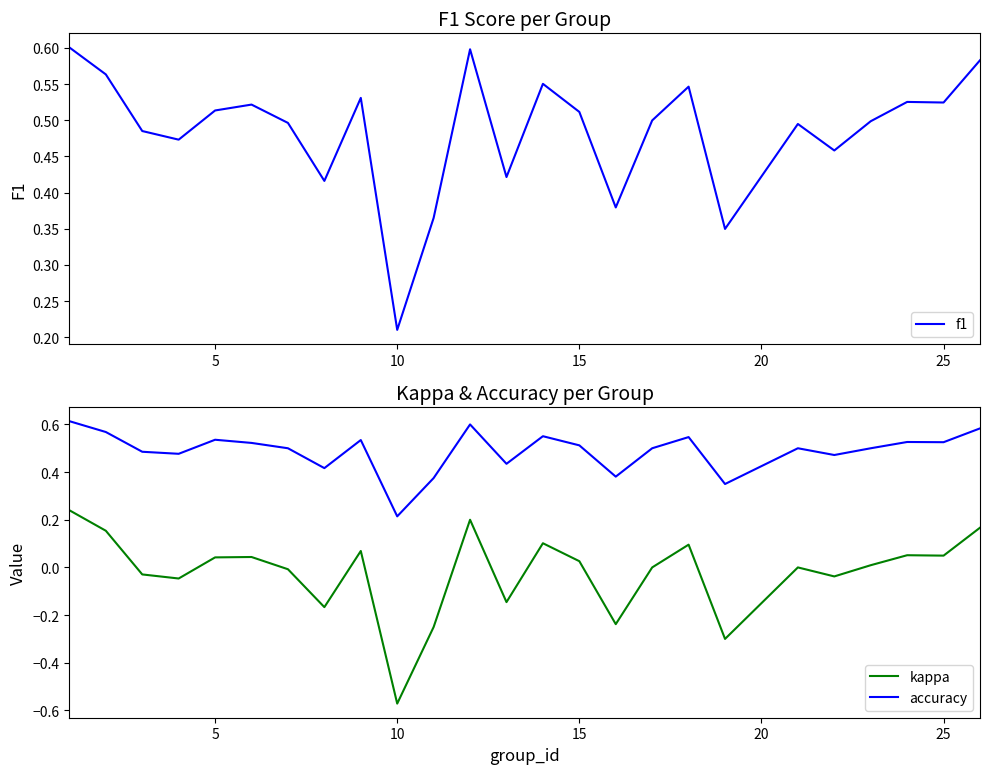

True or false: accuracy and kappa cross at least once.

False